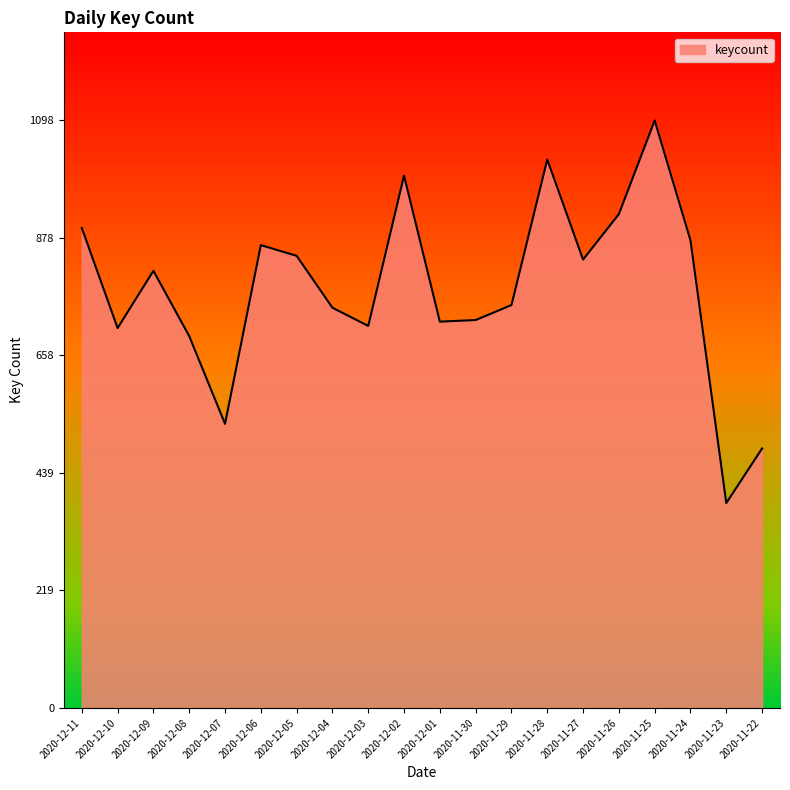

The value at 2020-12-11 is 505. True or false?

False